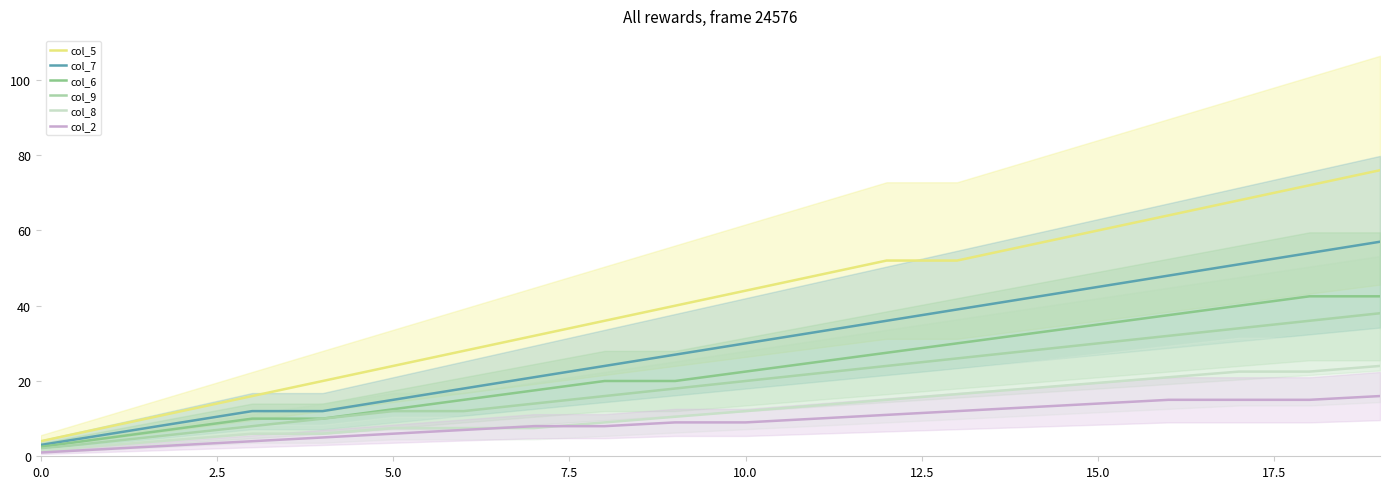

What is the maximum value for col_6?

42.5